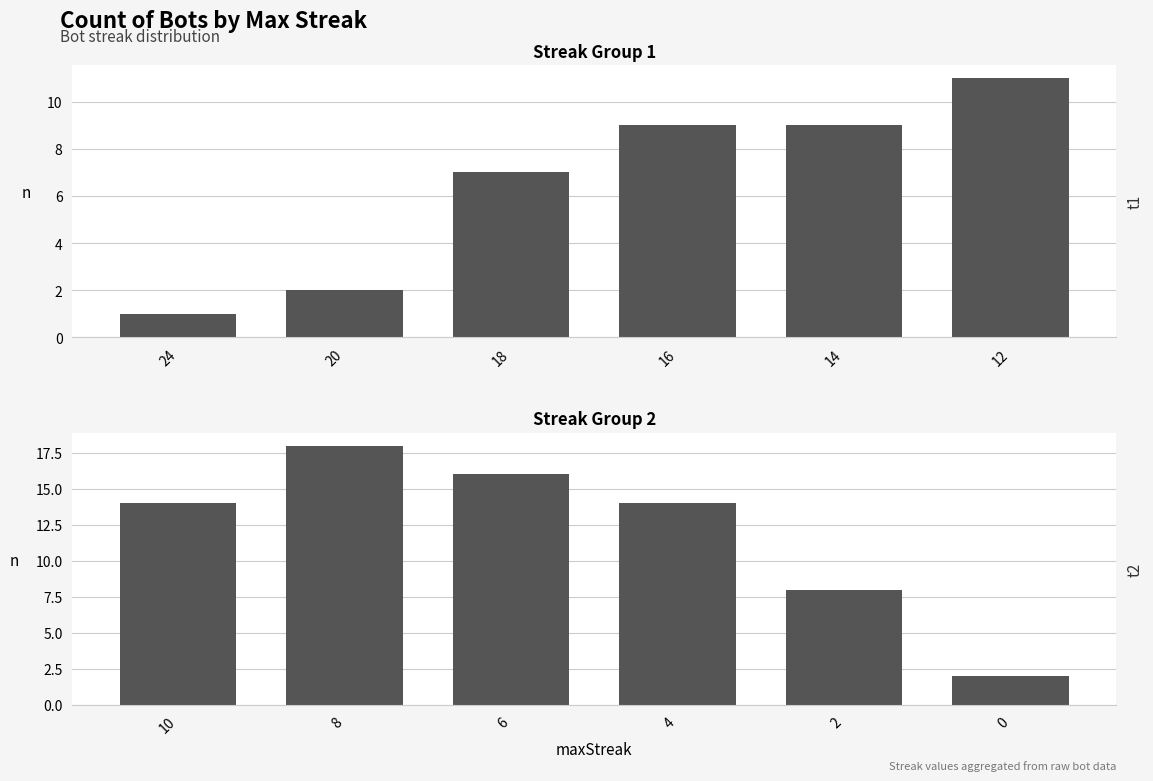

Rank the series by their average value, from highest to lowest.

t2, t1